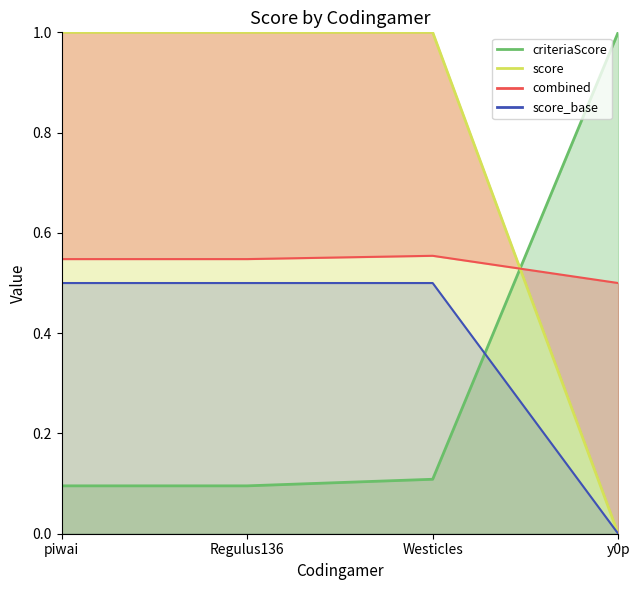

What is the sum of the score values at Westicles and y0p?

1.0